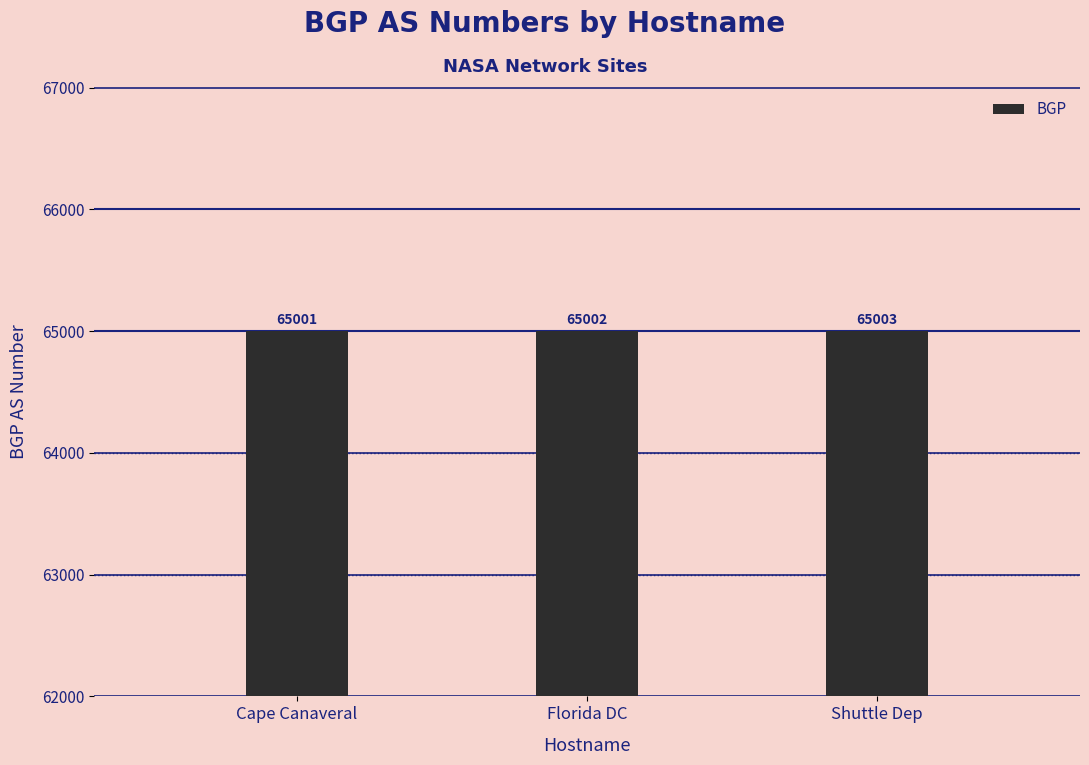

Reading left to right, transcribe all the data shown in this chart.

Cape Canaveral=65001	Florida DC=65002	Shuttle Dep=65003